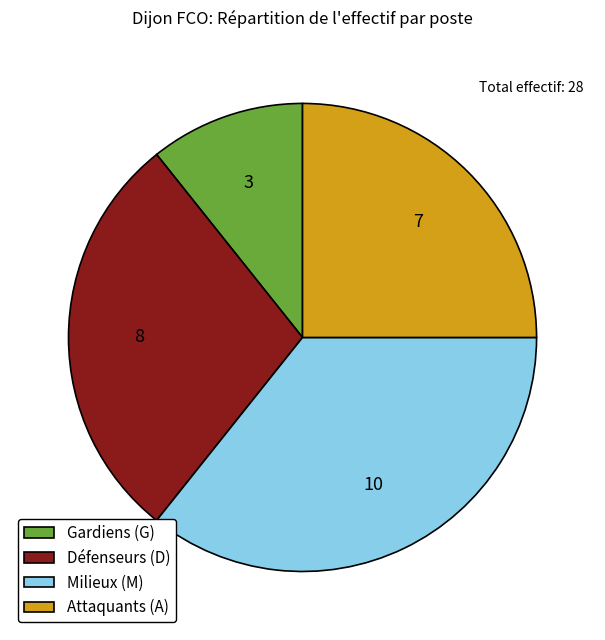

The Milieux (M) slice represents 36% of the pie. True or false?

True